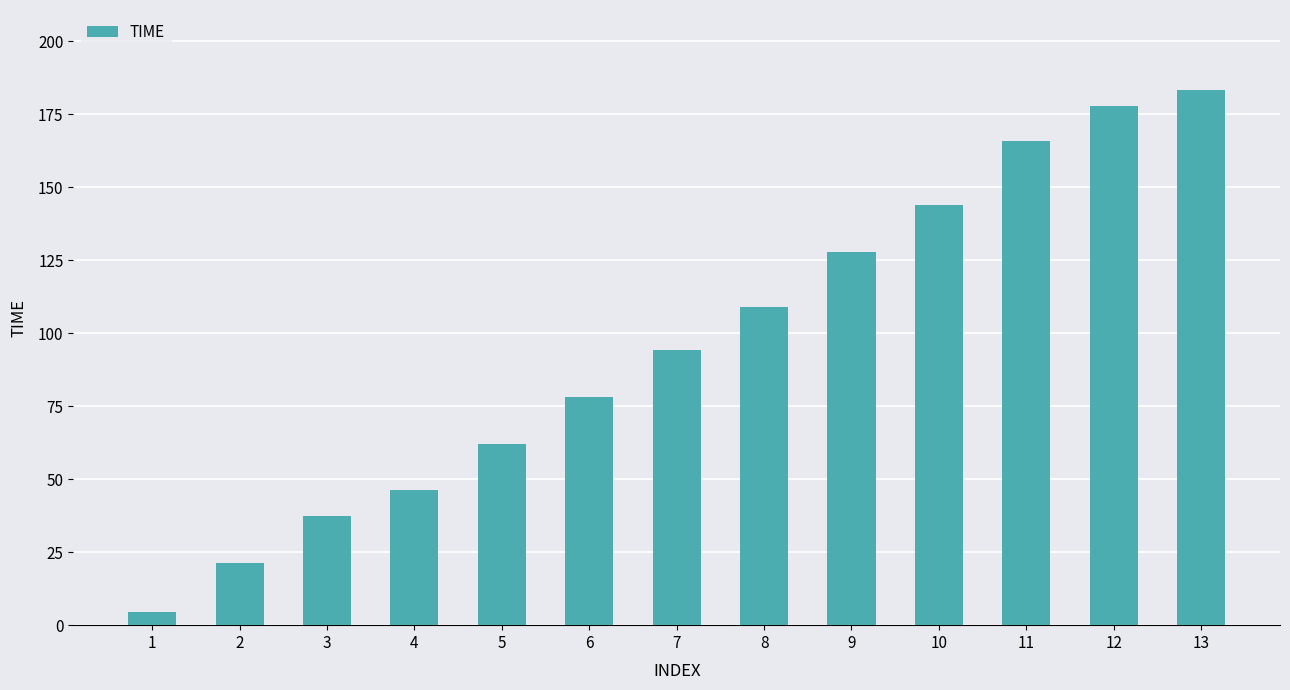

What is the smallest value displayed?

4.7